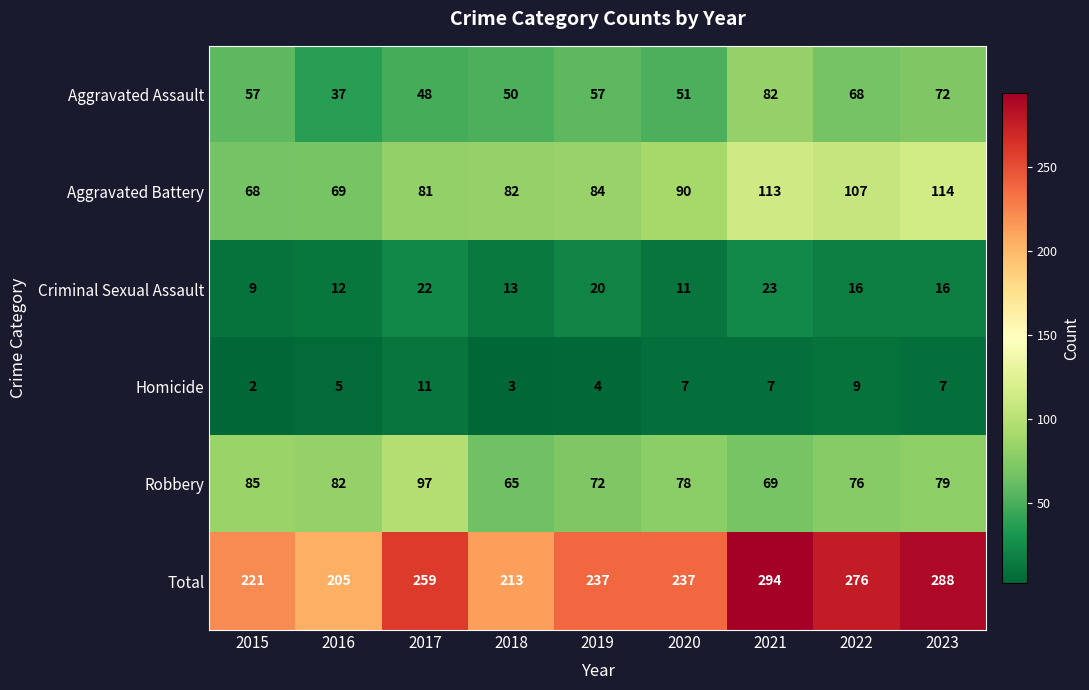

What is the difference between the Criminal Sexual Assault values at 2016 and 2017?

10